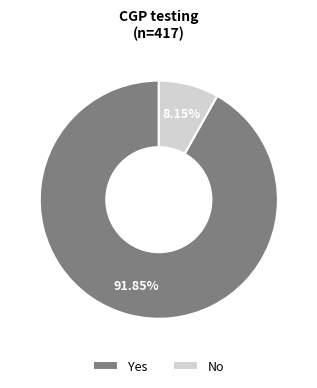

To the nearest percent, what is the combined percentage of No and Yes?

100%